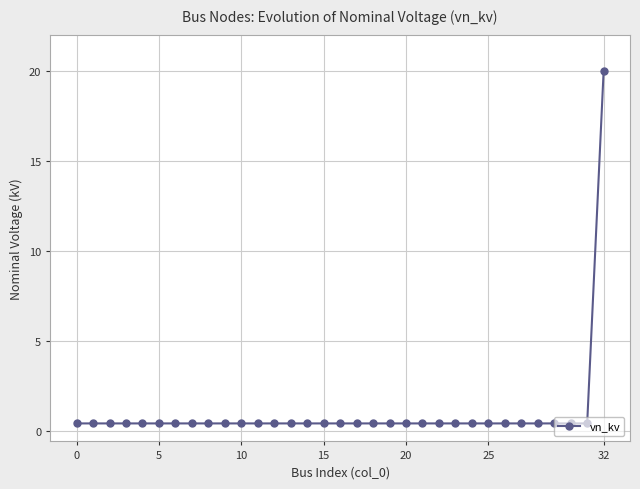

What is the difference between the maximum and second lowest values?

19.6